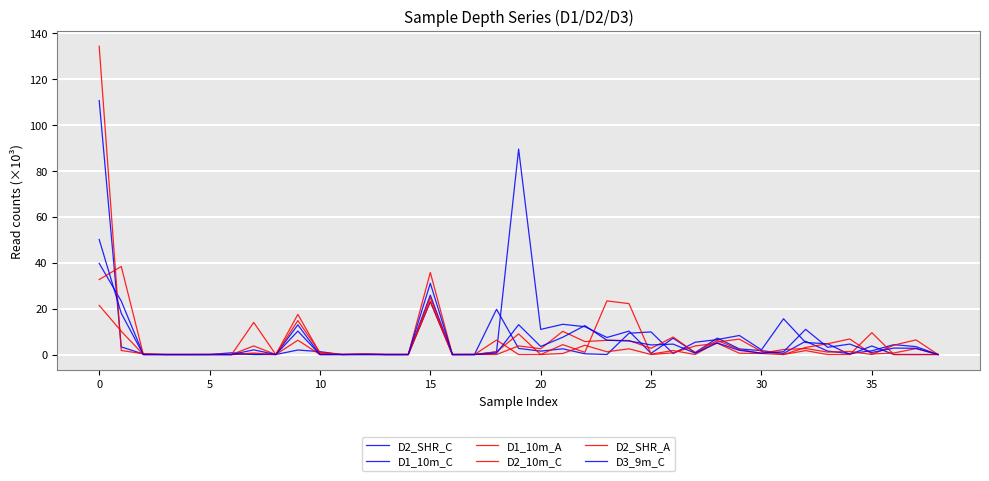

At how many categories does at least one series exceed 124?

1